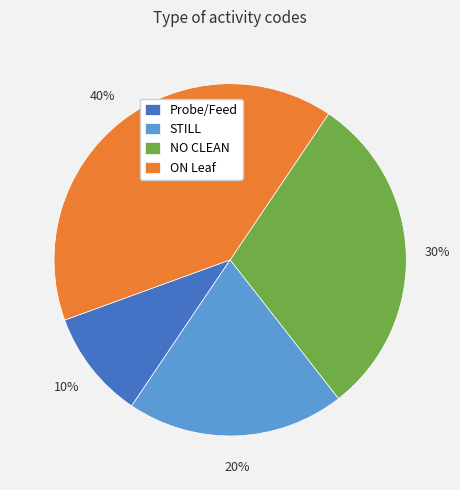

Count the number of slices in the pie.

4